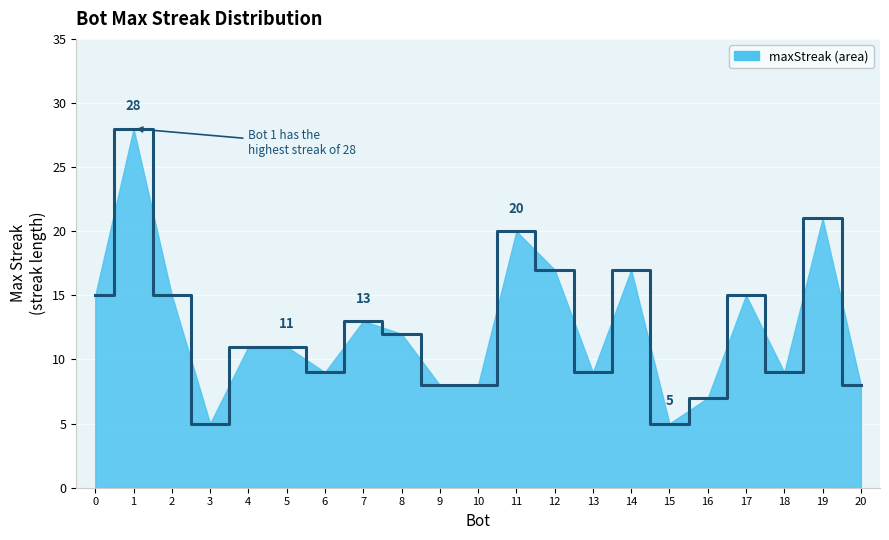

True or false: the data has more than 0 interior local peaks.

True